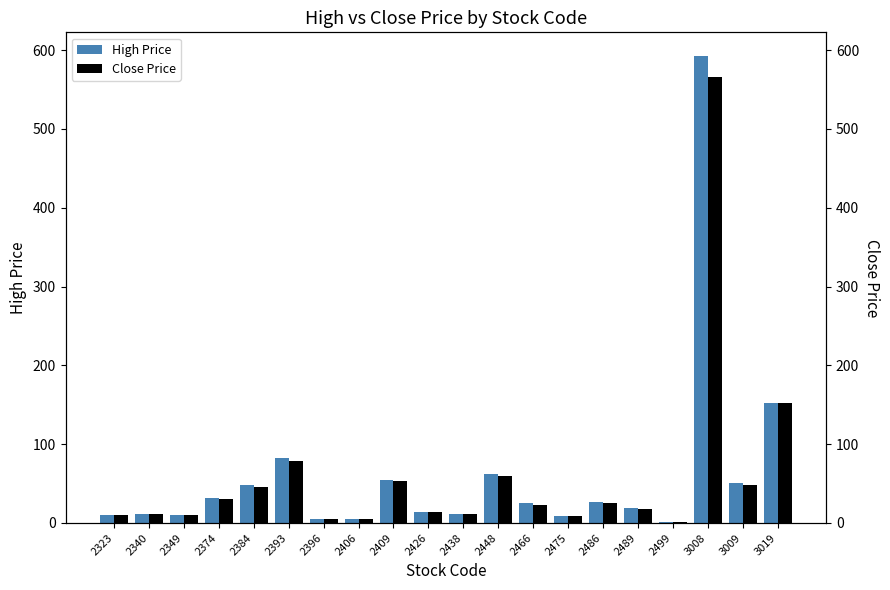

Are the bars horizontal?

No